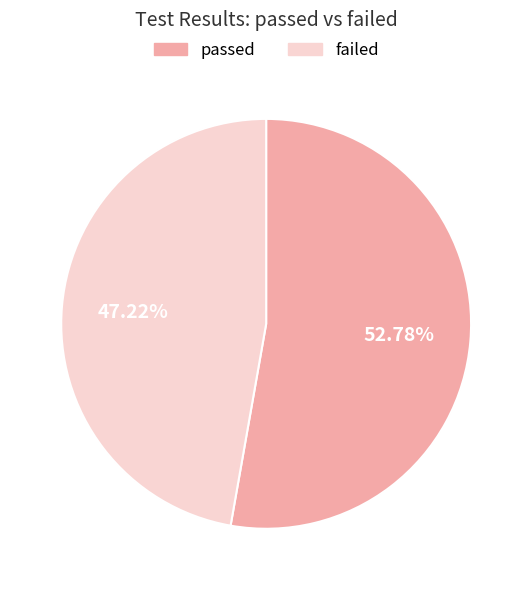

Is there any slice that represents more than half of the pie?

Yes